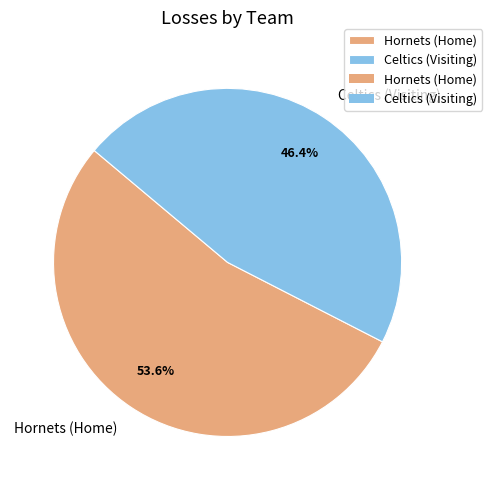

What is the ratio of the value at Hornets (Home) to the value at Celtics (Visiting)?

1.2